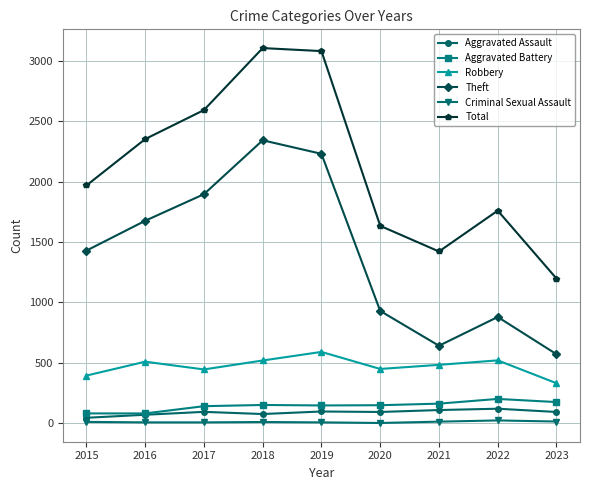

How many interior local valleys does the Total series have?

1